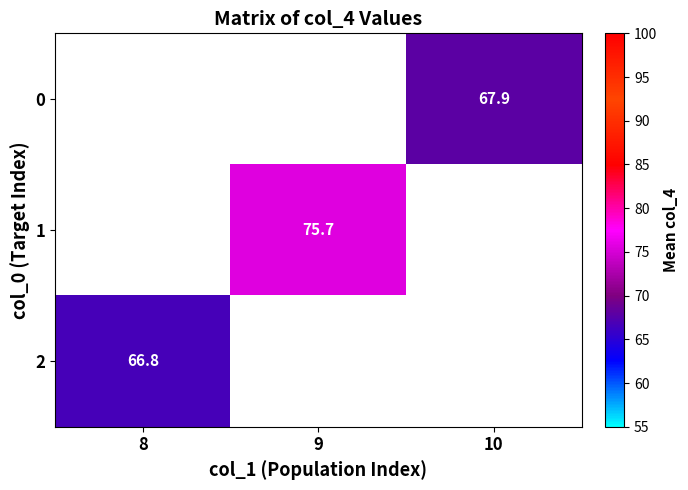

How many categories are shown in the chart?

3